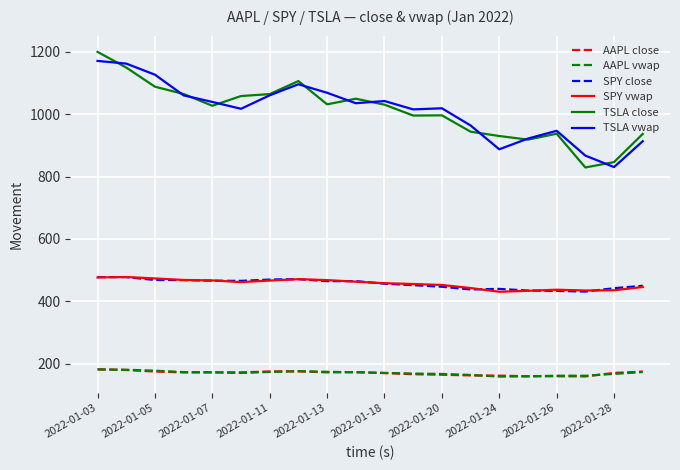

Does the chart have visible grid lines?

Yes